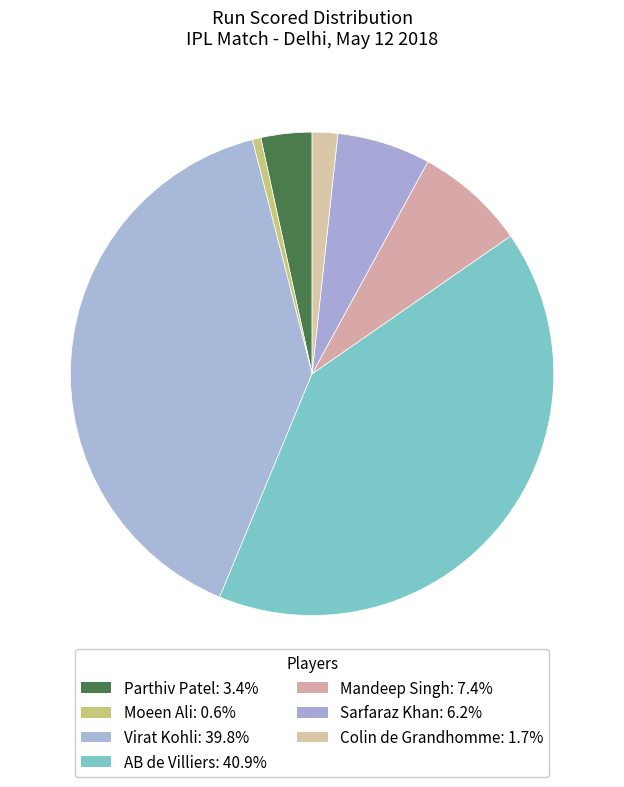

Is there a majority slice in this chart?

No